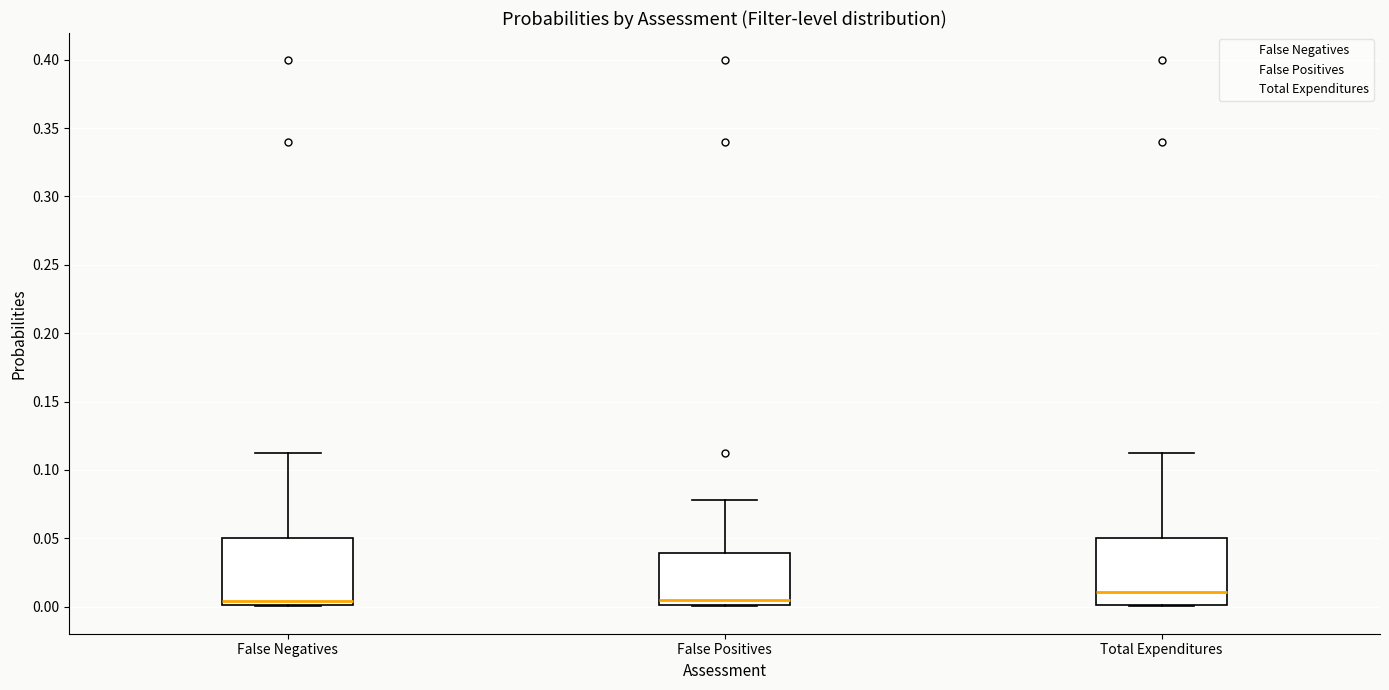

Where does the upper whisker of the box for False Positives end on the y-axis? The values are not printed on the chart, so give them approximately, as read against the axis.

0.080